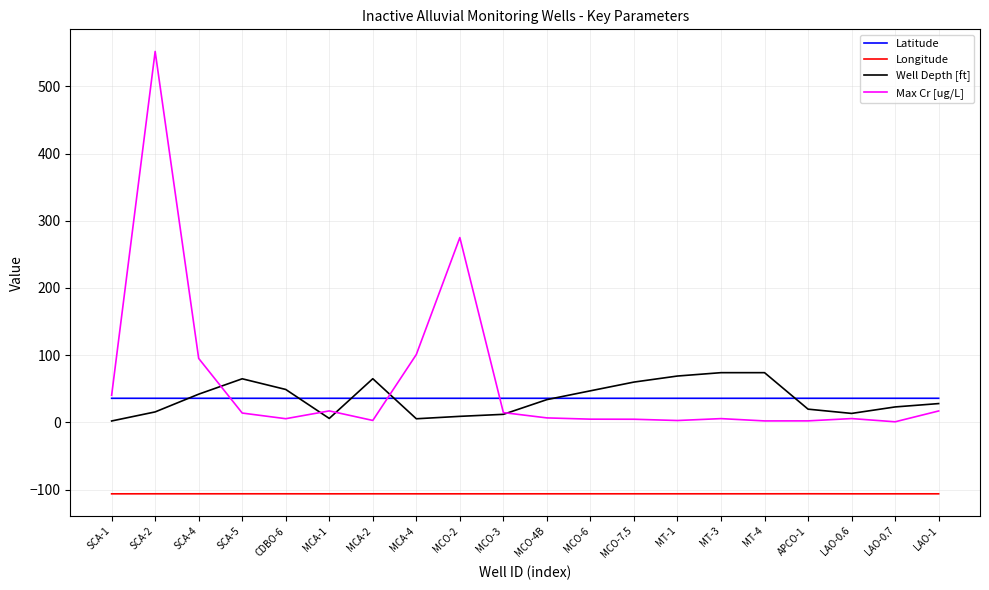

In Latitude, how many points are higher than both neighbors (excluding endpoints)?

5